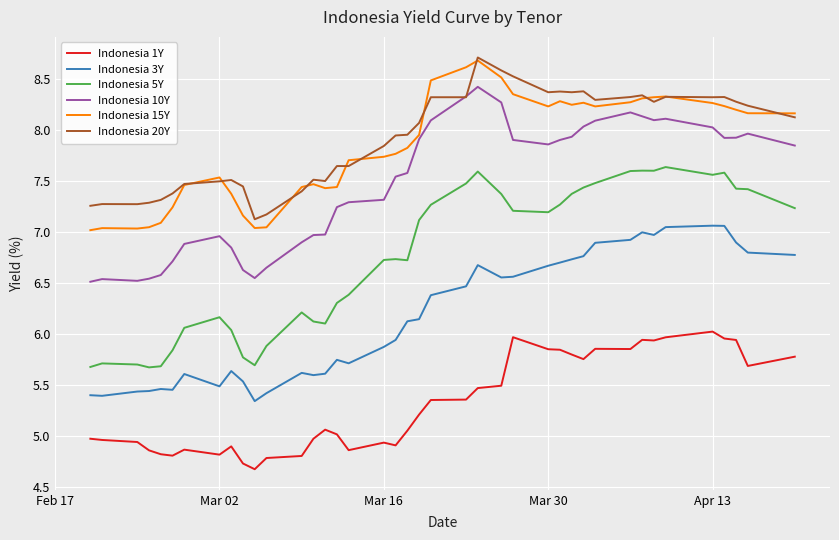

True or false: Indonesia 1Y and Indonesia 5Y intersect in this chart.

False